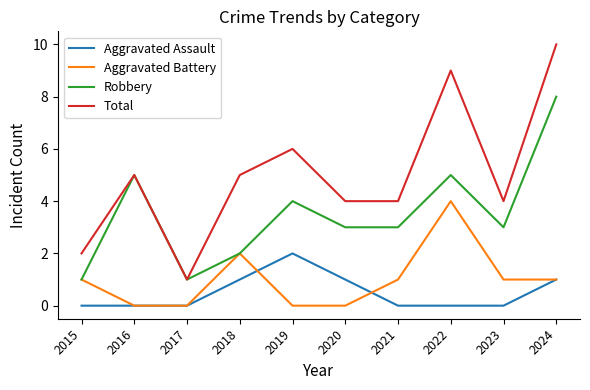

At which label is Aggravated Battery closest to 2?

2018